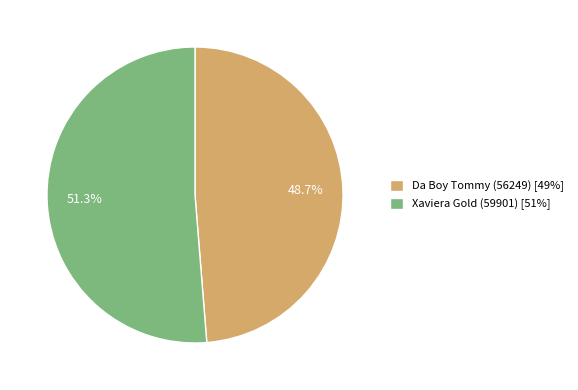

What percentage is the Xaviera Gold (59901) slice, to the nearest percent?

51%